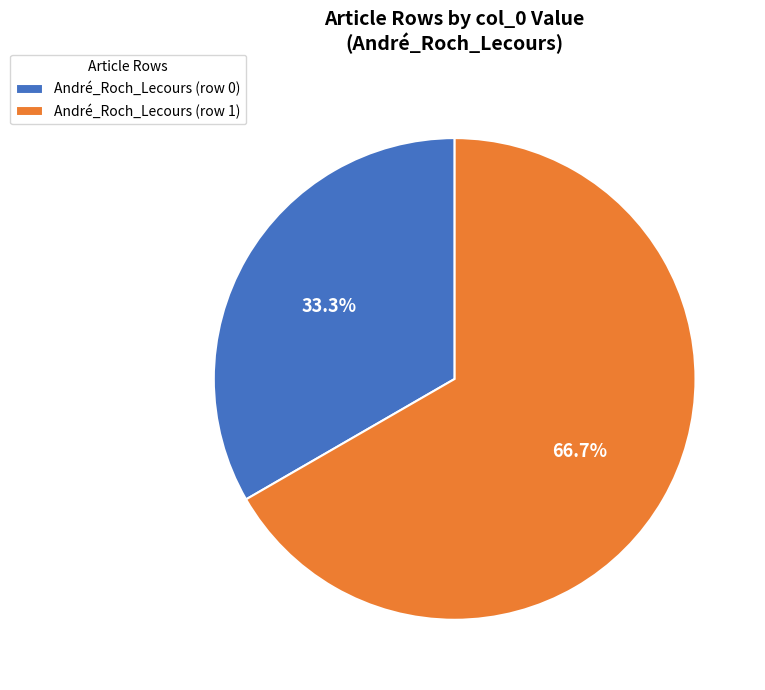

Which category has the biggest portion of the pie?

André_Roch_Lecours (row 1)